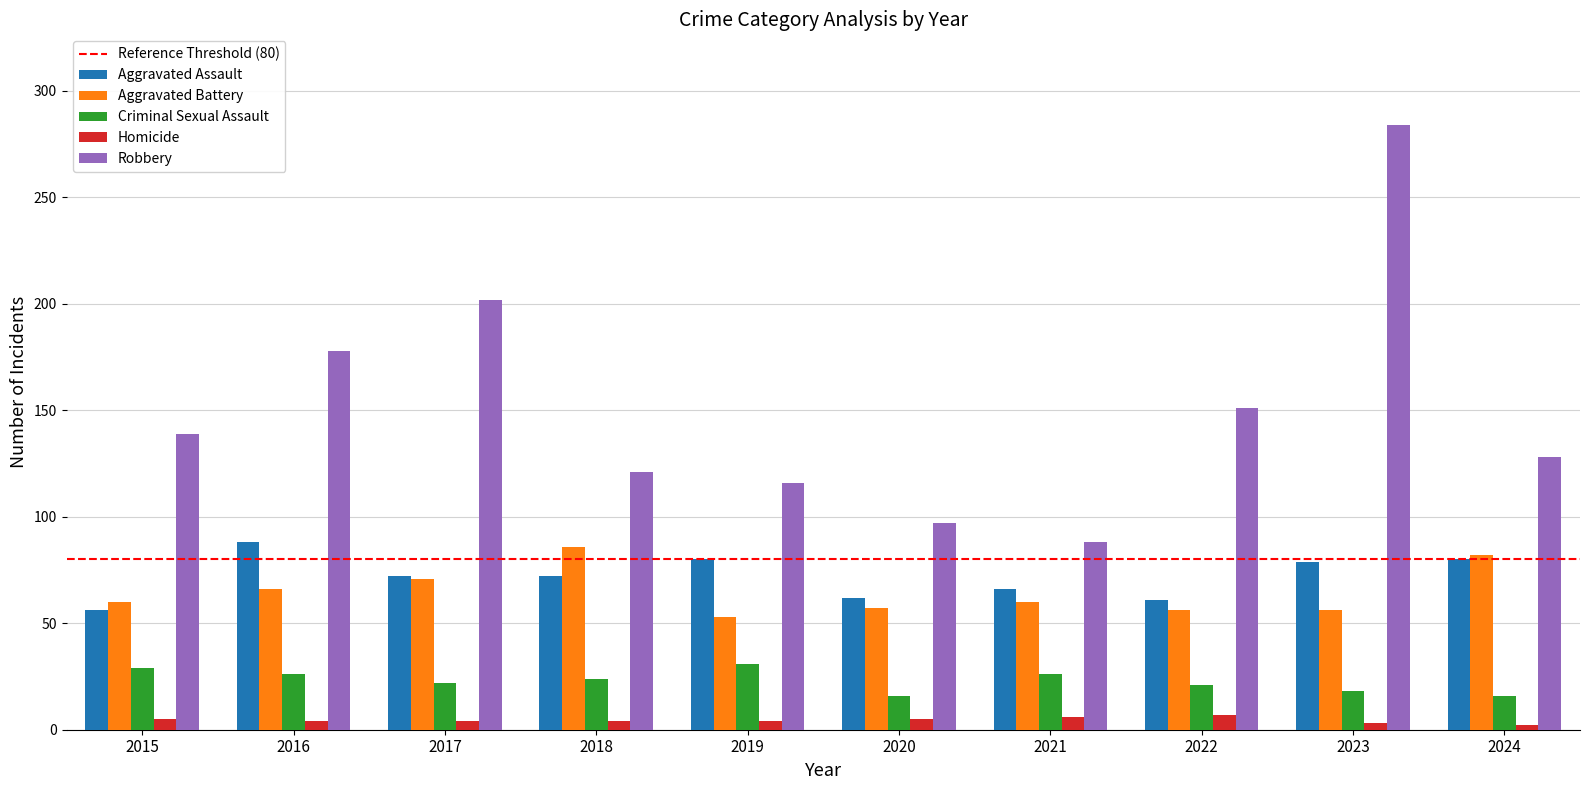

How many groups of bars are there?

10